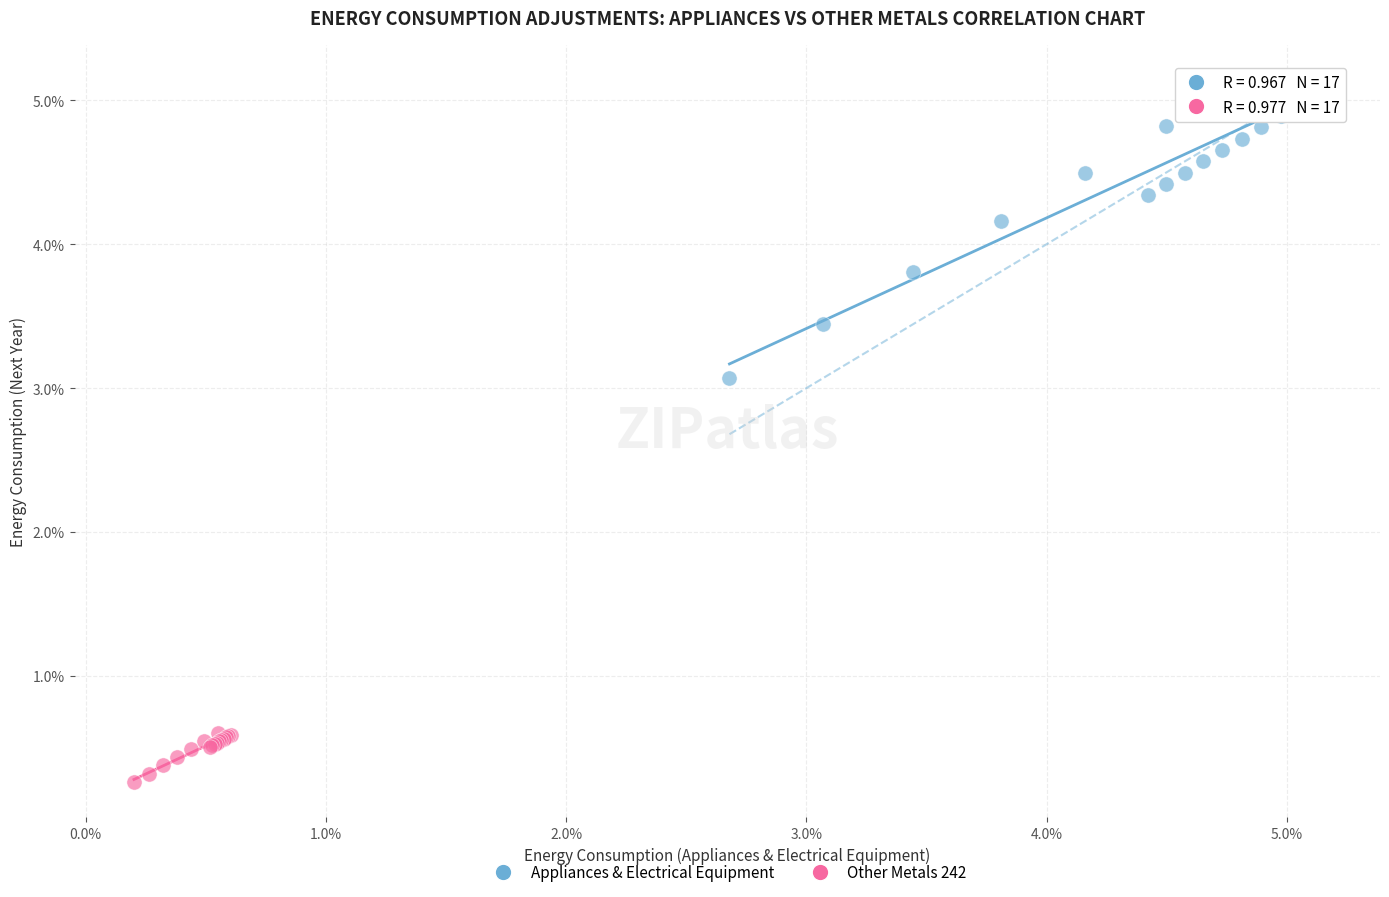

What are all the series names shown in the legend?

Appliances & Electrical Equipment, Other Metals 242